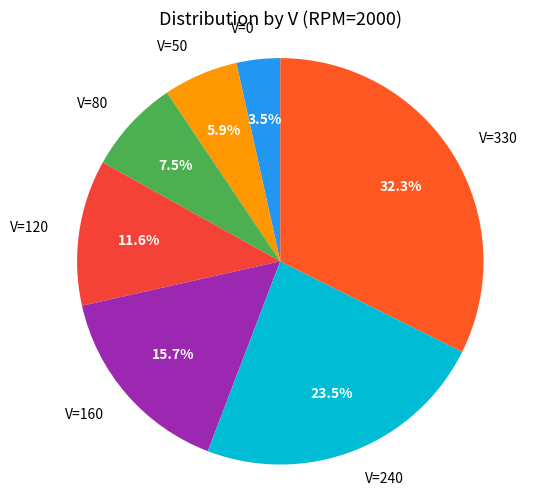

How many slices are in this pie chart?

7